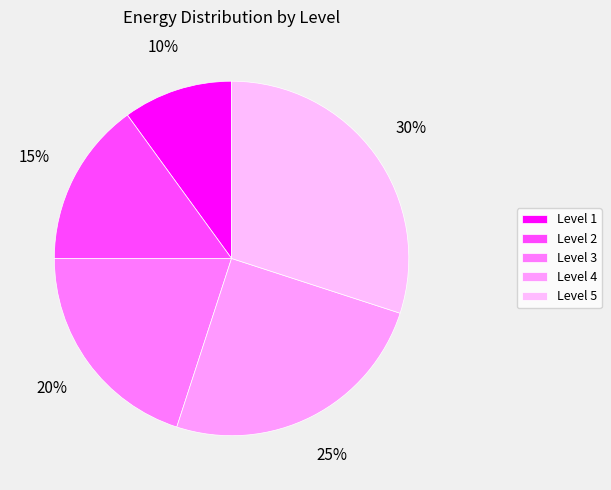

How many segments does this pie chart have?

5